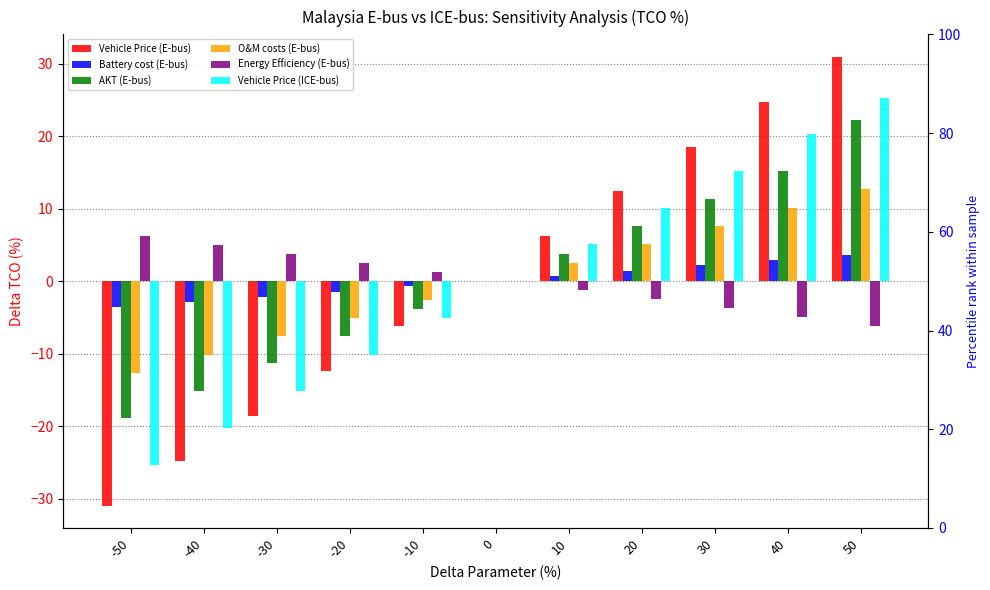

Which series has the largest total across all categories?

AKT (E-bus)